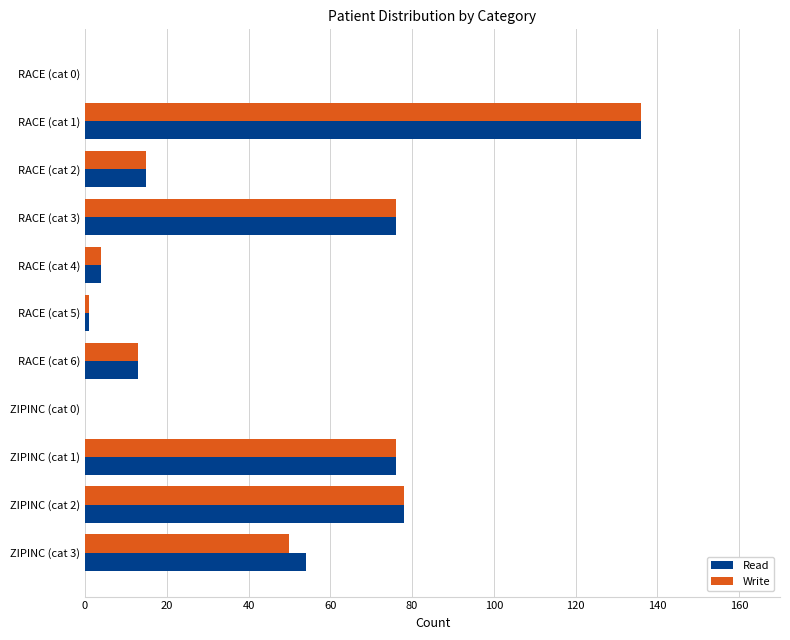

At which category is the sum across all series the highest?

RACE (cat 1)